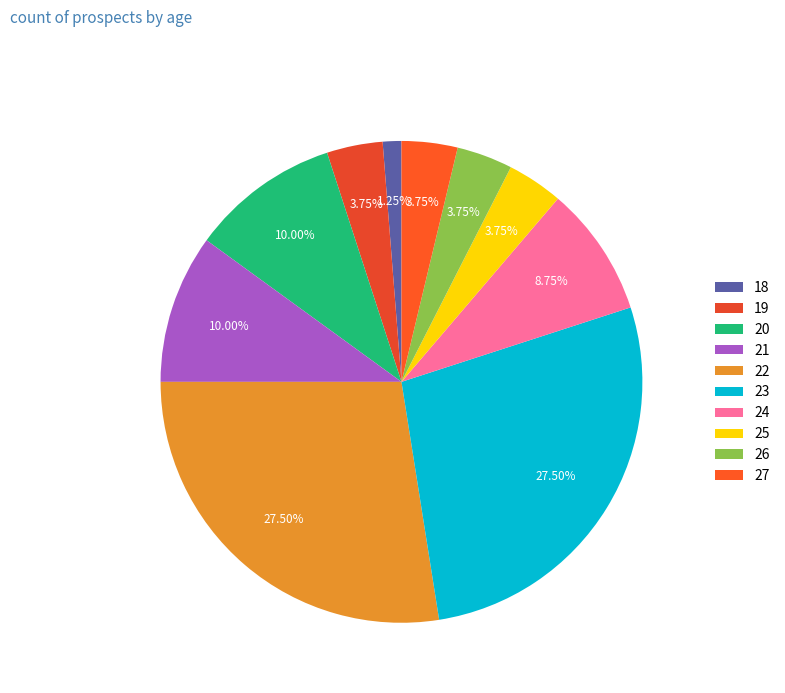

The 21 slice represents 1% of the pie. True or false?

False